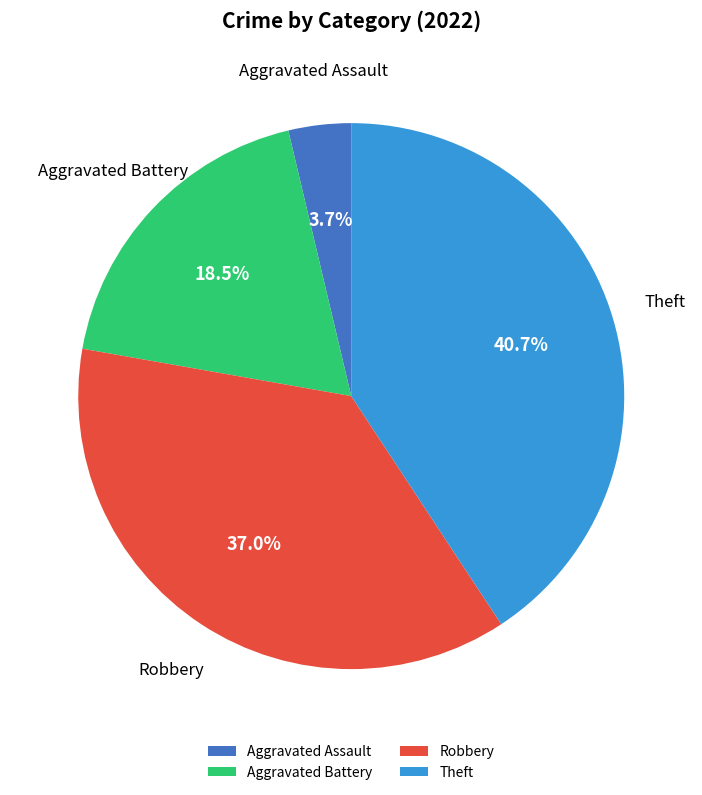

Does Theft represent more than half of the total?

No